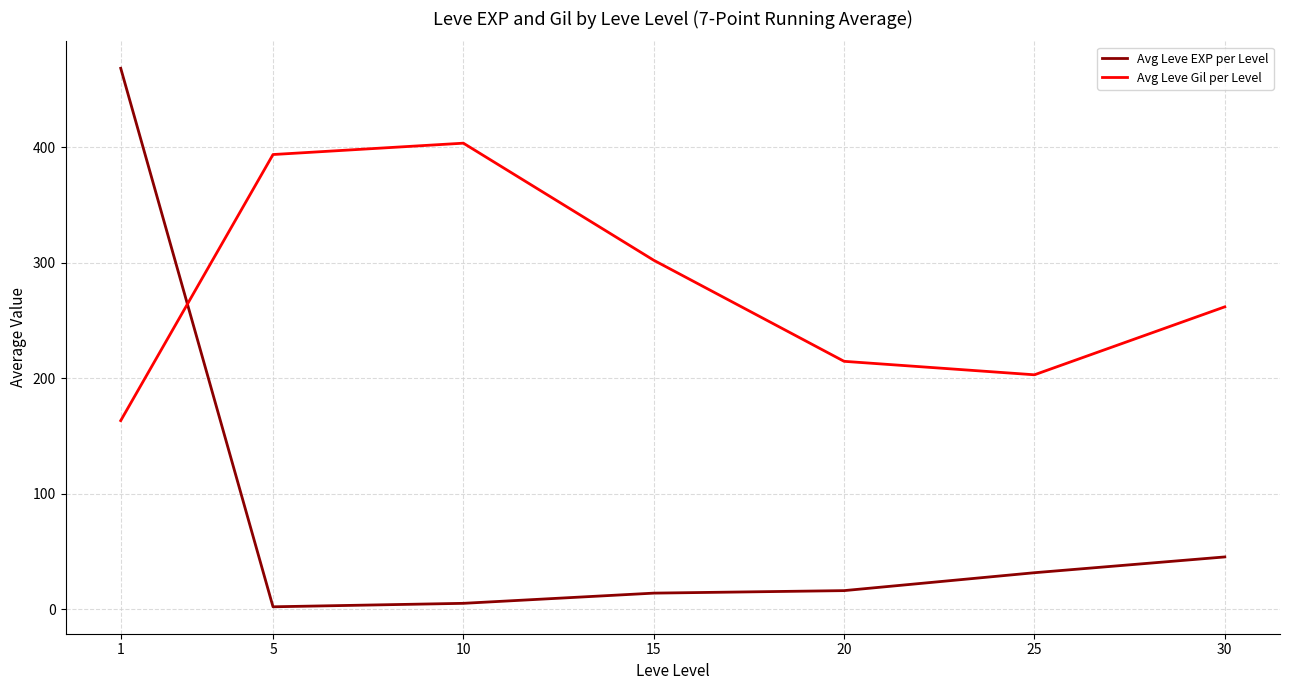

Rank the categories by Avg Leve Gil per Level value from highest to lowest.

10, 5, 15, 30, 20, 25, 1